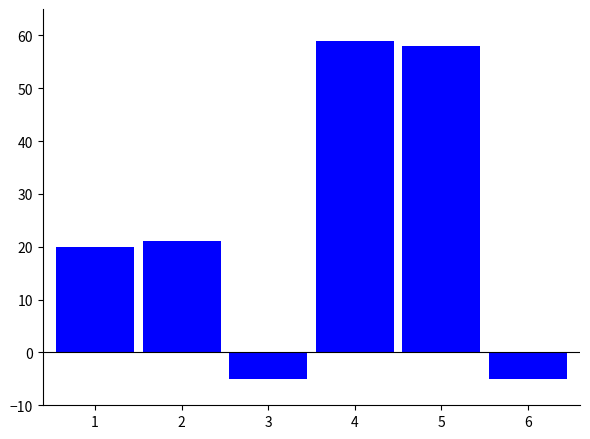

What is the maximum value shown in the chart?

59